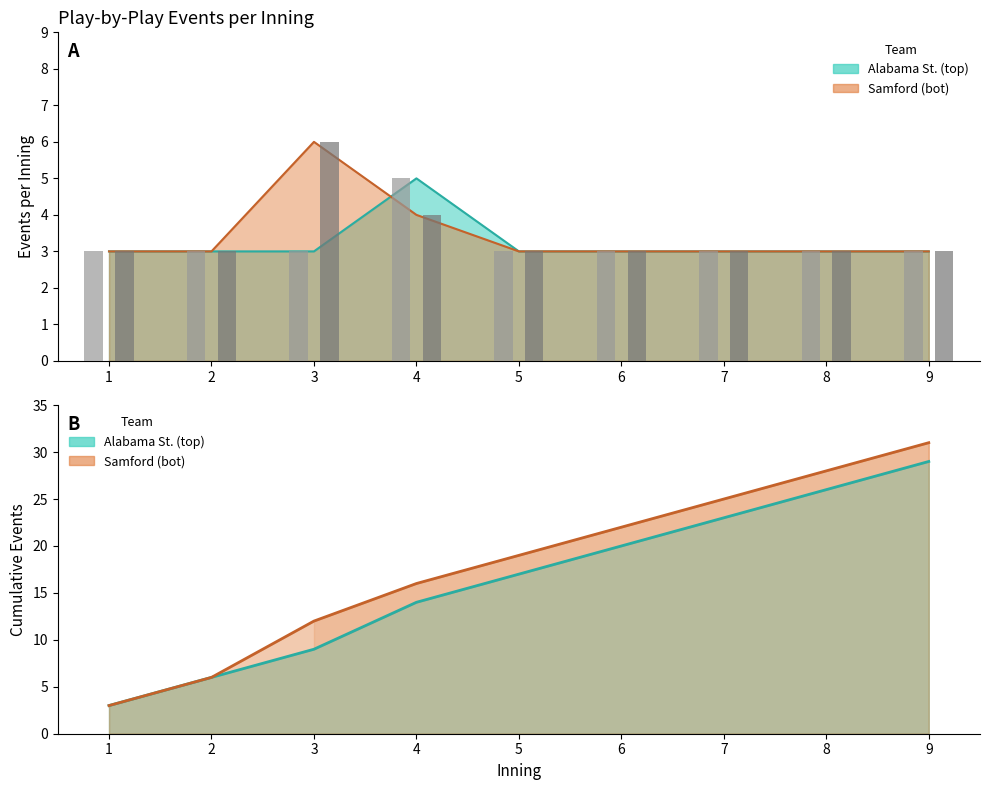

What is the value of the Alabama St. (top) bar at the 8th from the left?

3